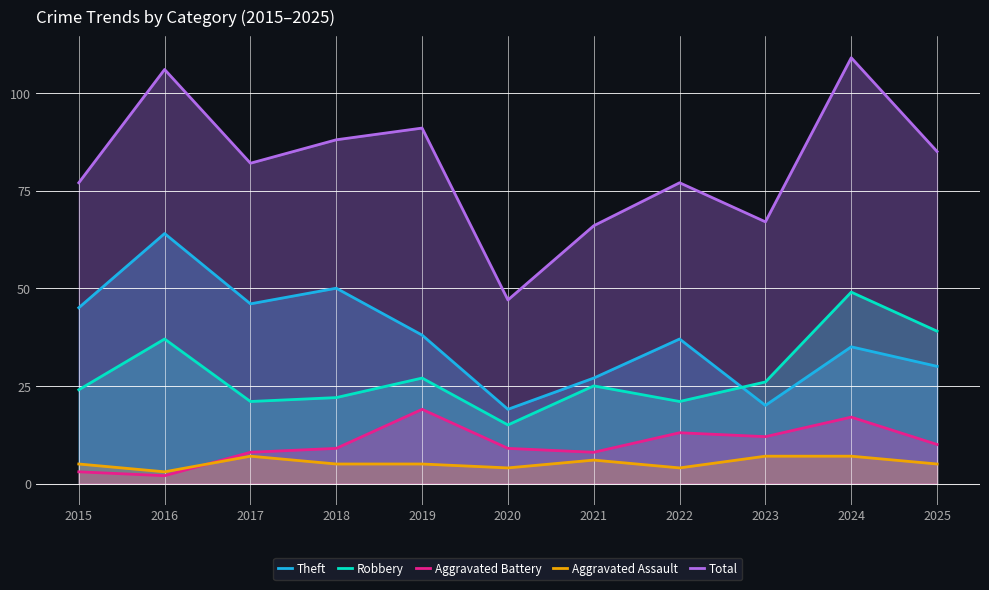

What is the total value across all series at 2019?

180